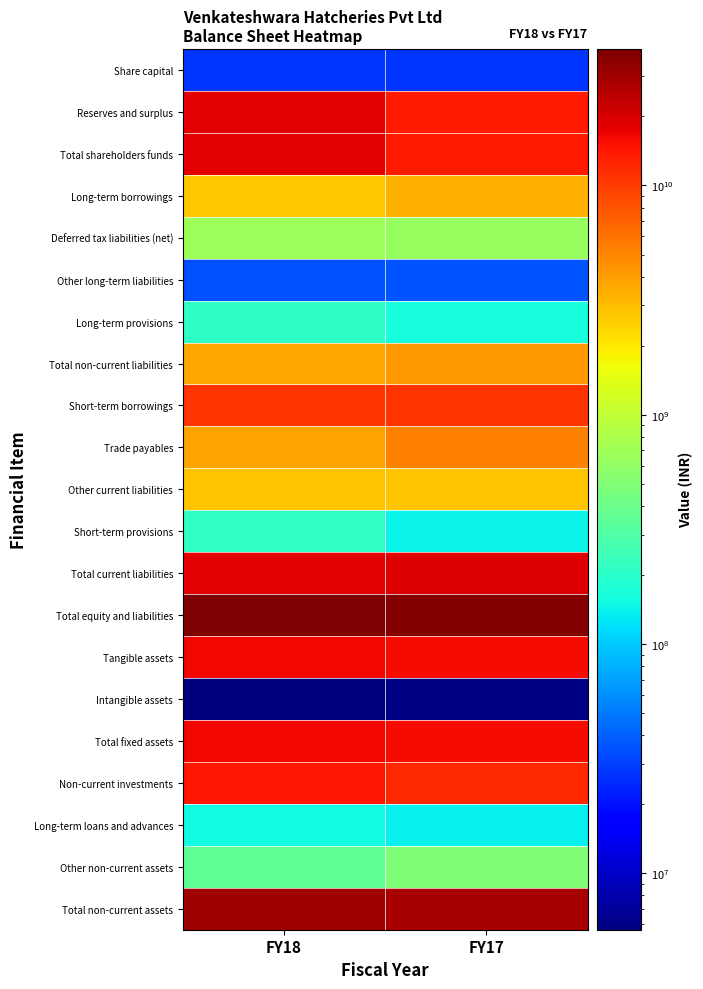

Rank the series by their maximum value, from highest to lowest.

Total equity and liabilities, Total non-current assets, Total current liabilities, Total shareholders funds, Reserves and surplus, Total fixed assets, Tangible assets, Non-current investments, Short-term borrowings, Trade payables, Total non-current liabilities, Long-term borrowings, Other current liabilities, Deferred tax liabilities (net), Other non-current assets, Short-term provisions, Long-term provisions, Long-term loans and advances, Other long-term liabilities, Share capital, Intangible assets